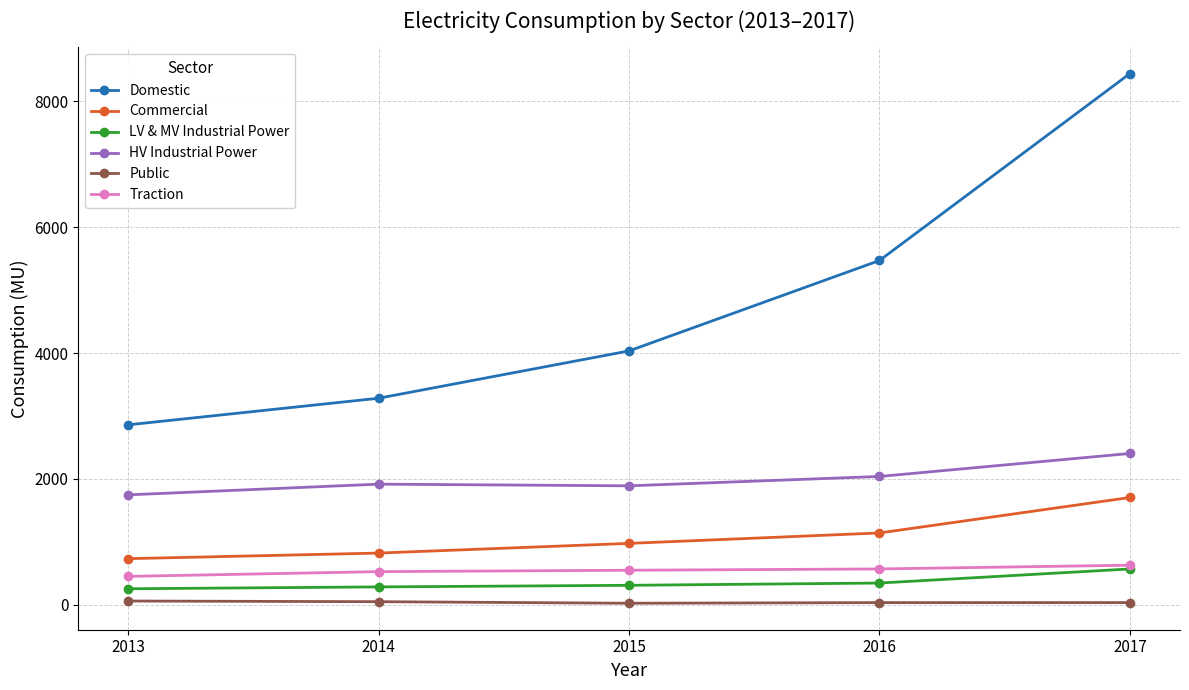

True or false: Traction and Public cross at least once.

False